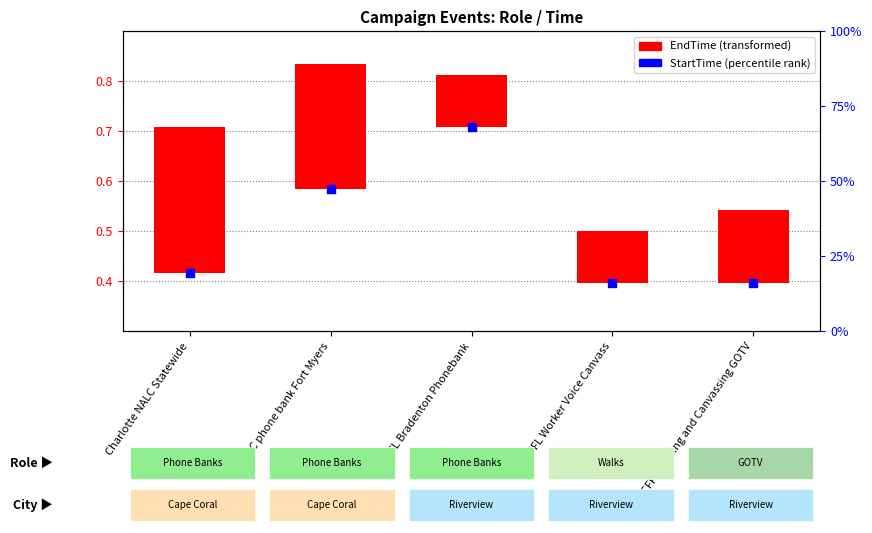

At how many categories does at least one series exceed 0?

5